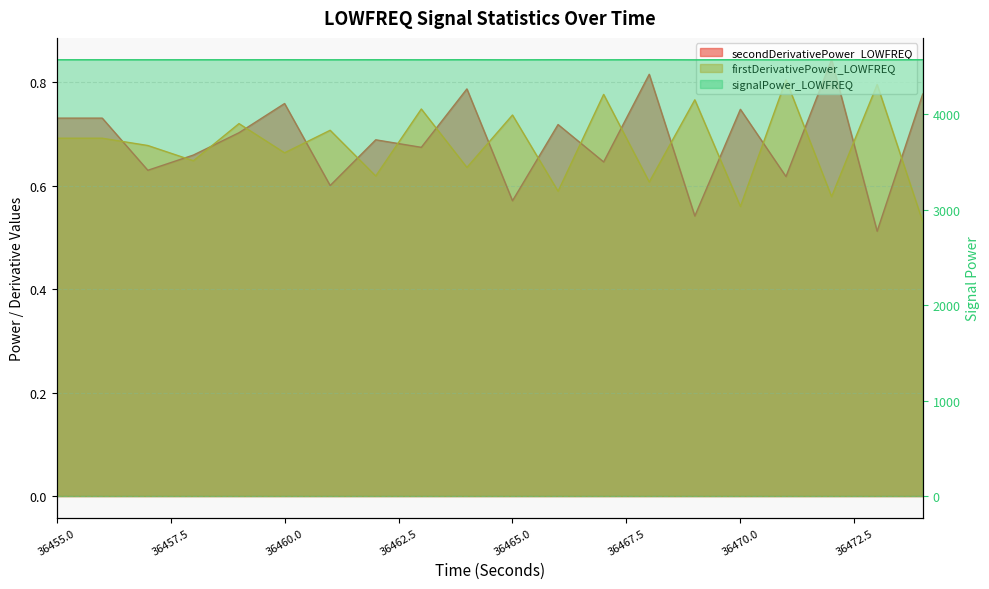

At which label is firstDerivativePower_LOWFREQ closest to 0?

36474